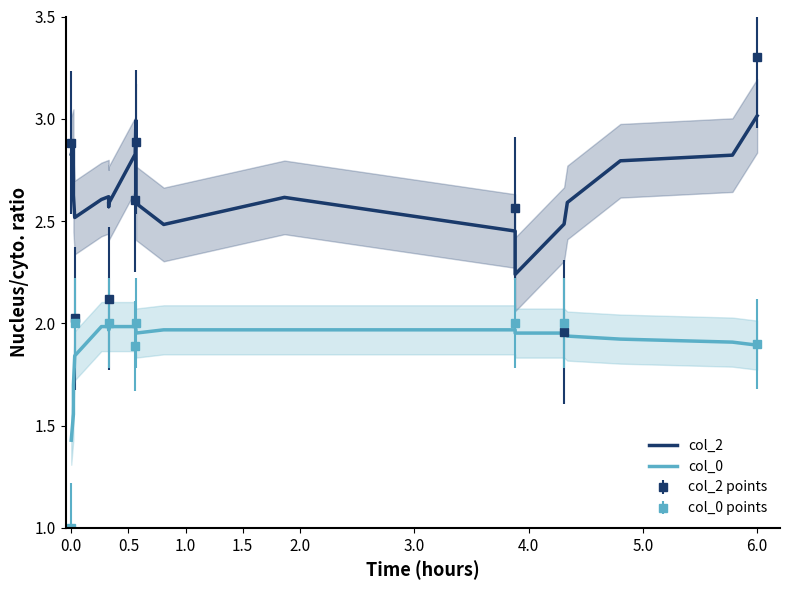

What is the average value of the col_0 series?

1.9